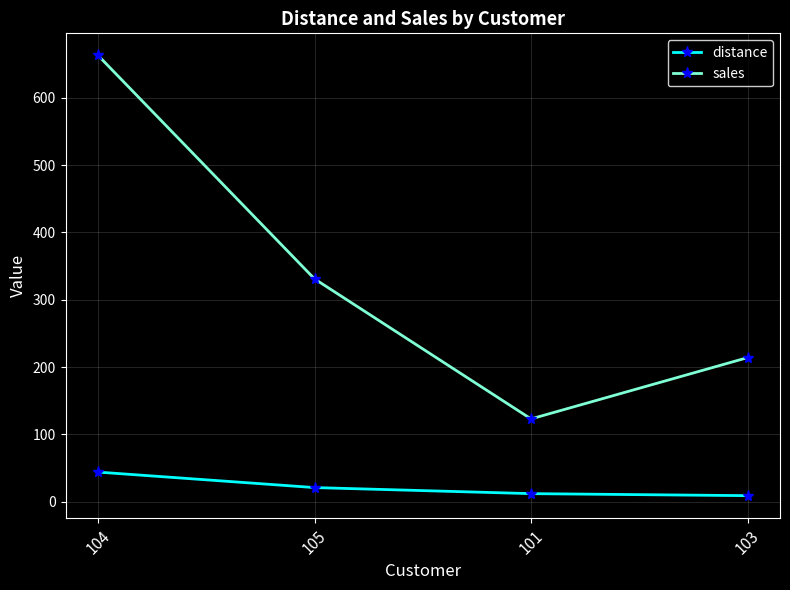

Where does the distance series first go above 21?

104